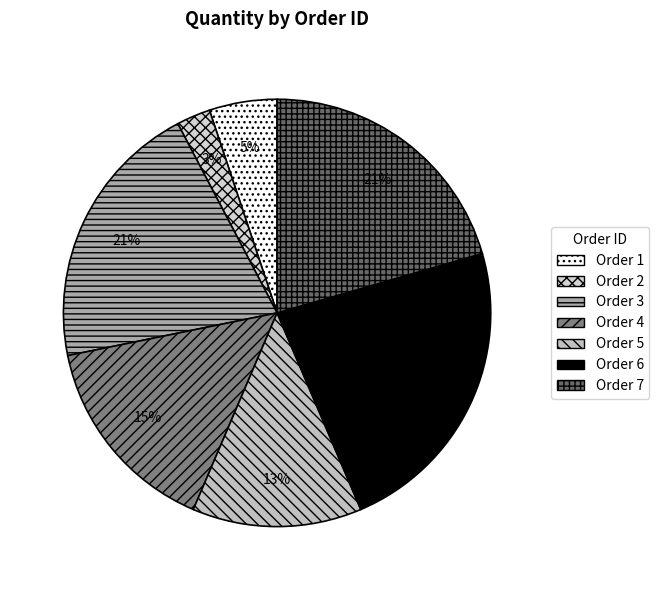

How many segments does this pie chart have?

7